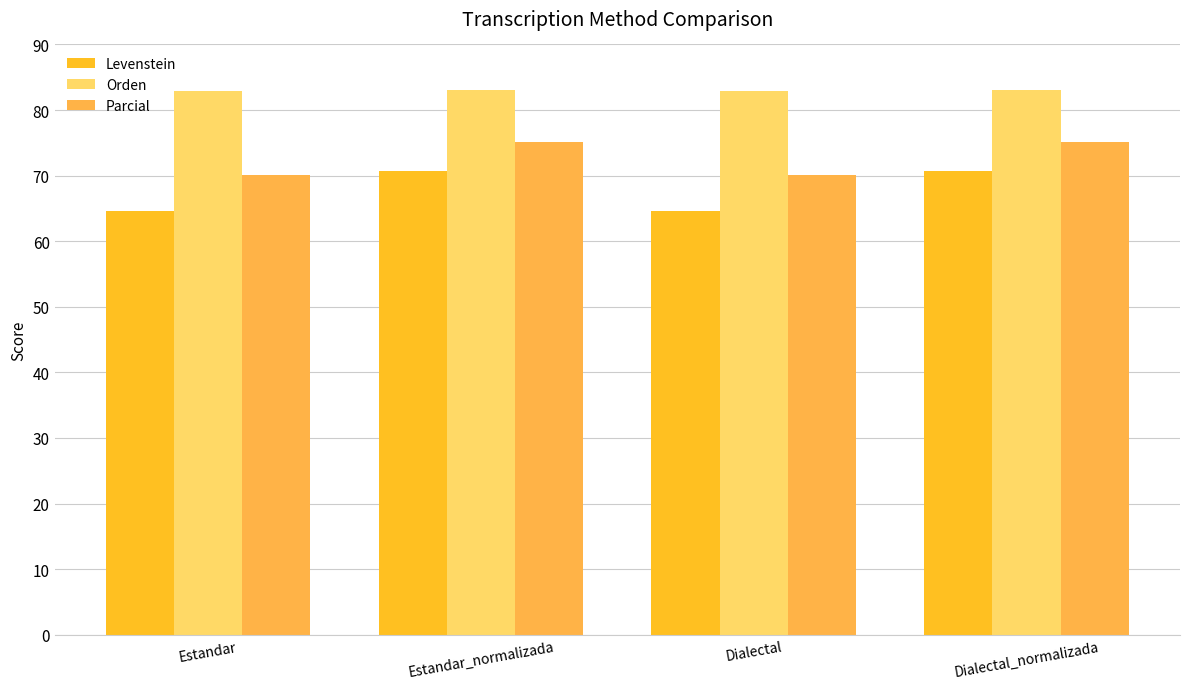

Is the value of Parcial at Dialectal_normalizada greater than the value of Orden at Dialectal_normalizada?

No